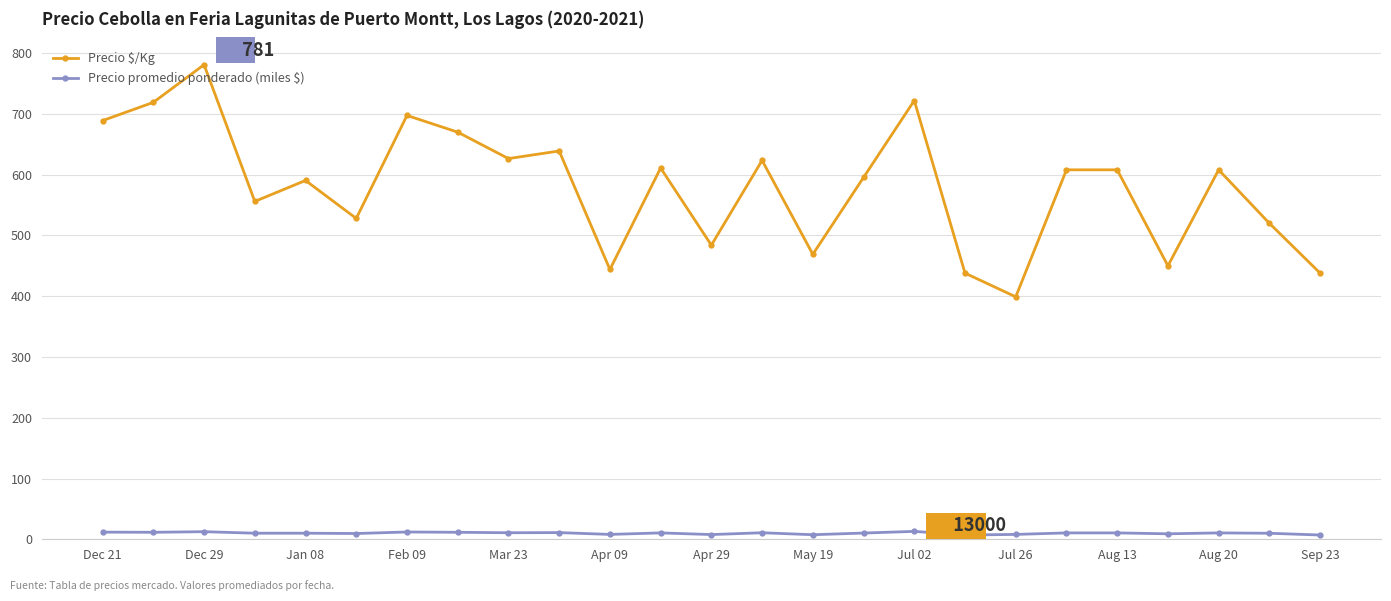

Which series has the largest range (max minus min)?

Precio $/Kg